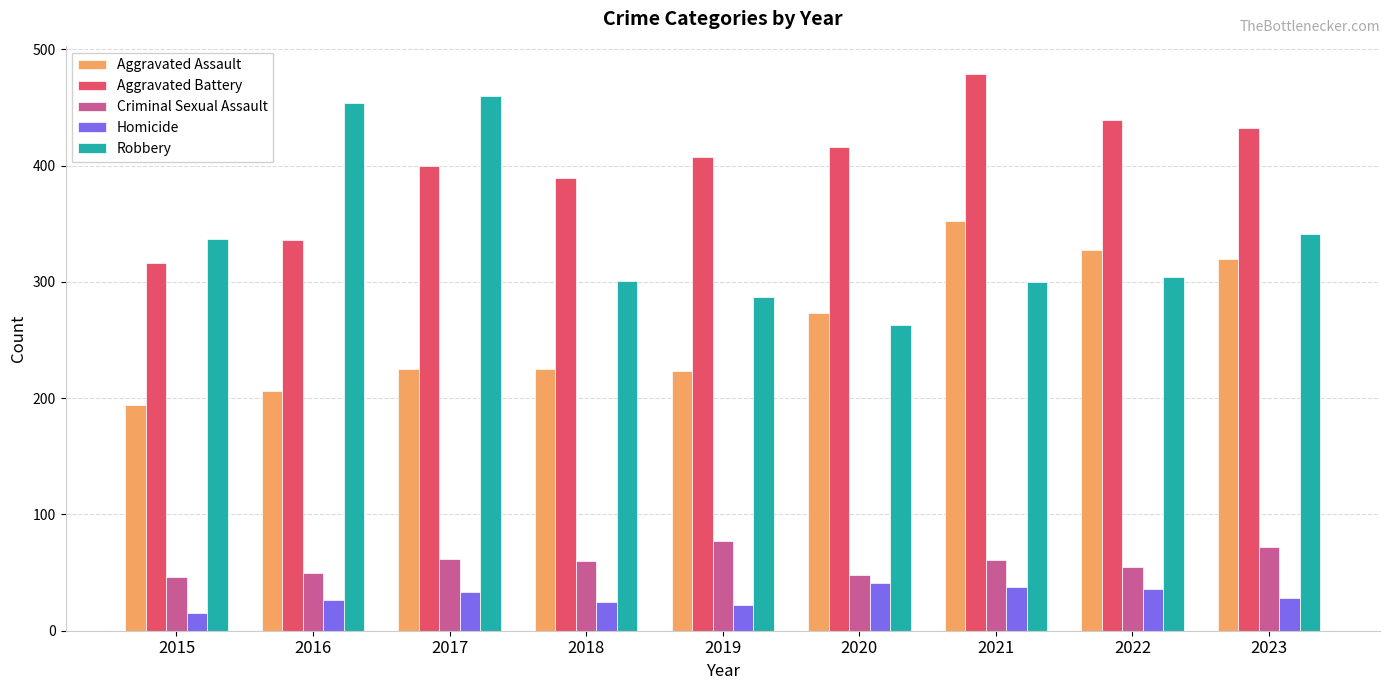

What is the difference between the maximum and minimum values in the Homicide series?

26